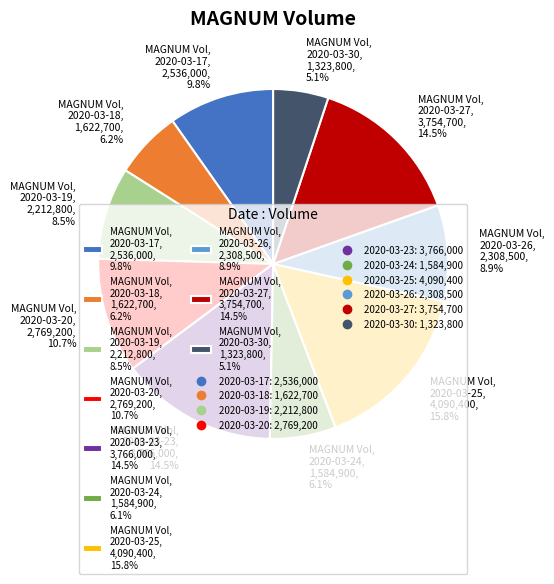

Is there a majority slice in this chart?

No